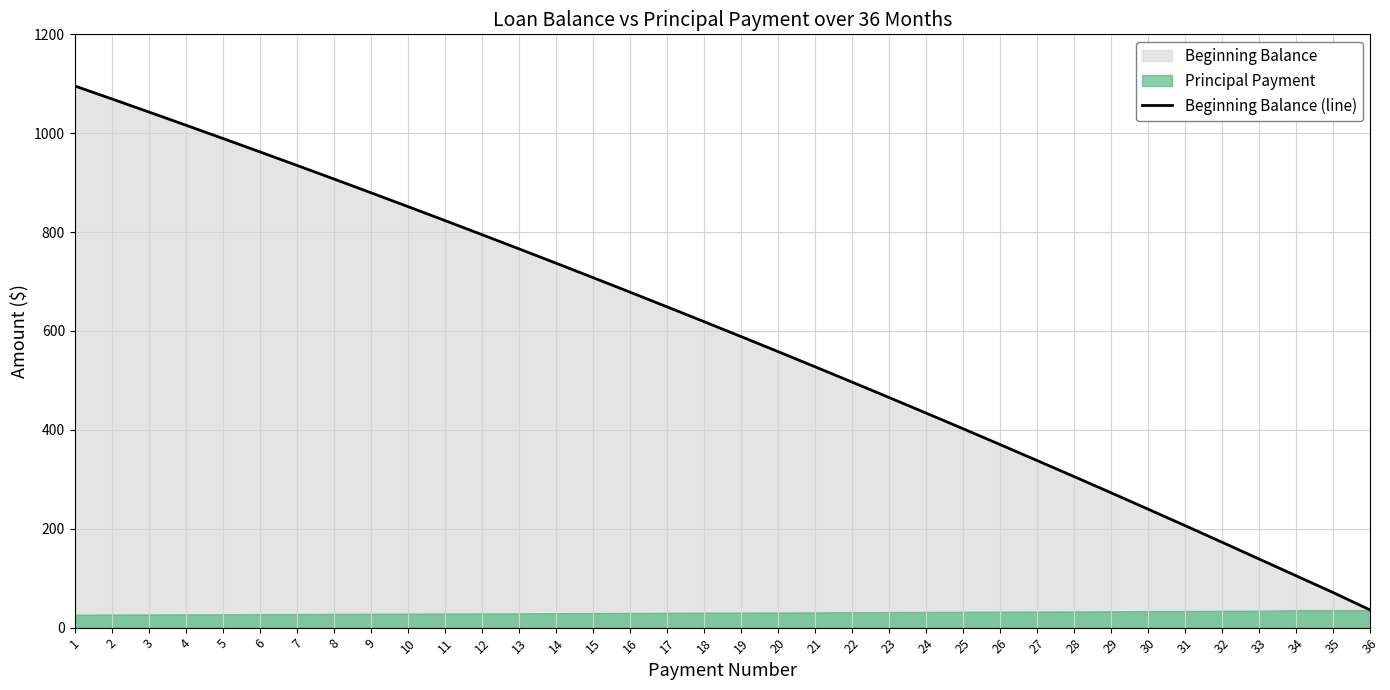

Reading left to right, list all the values displayed in this chart.

1095.6	1069.4	1042.9	1016.3	989.4	962.3	934.9	907.4	879.6	851.6	823.3	794.8	766.1	737.1	707.9	678.5	648.8	618.8	588.6	558.2	527.5	496.5	465.3	433.8	402.1	370.1	337.8	305.3	272.5	239.4	206.1	172.4	138.5	104.6	70.7	35.4